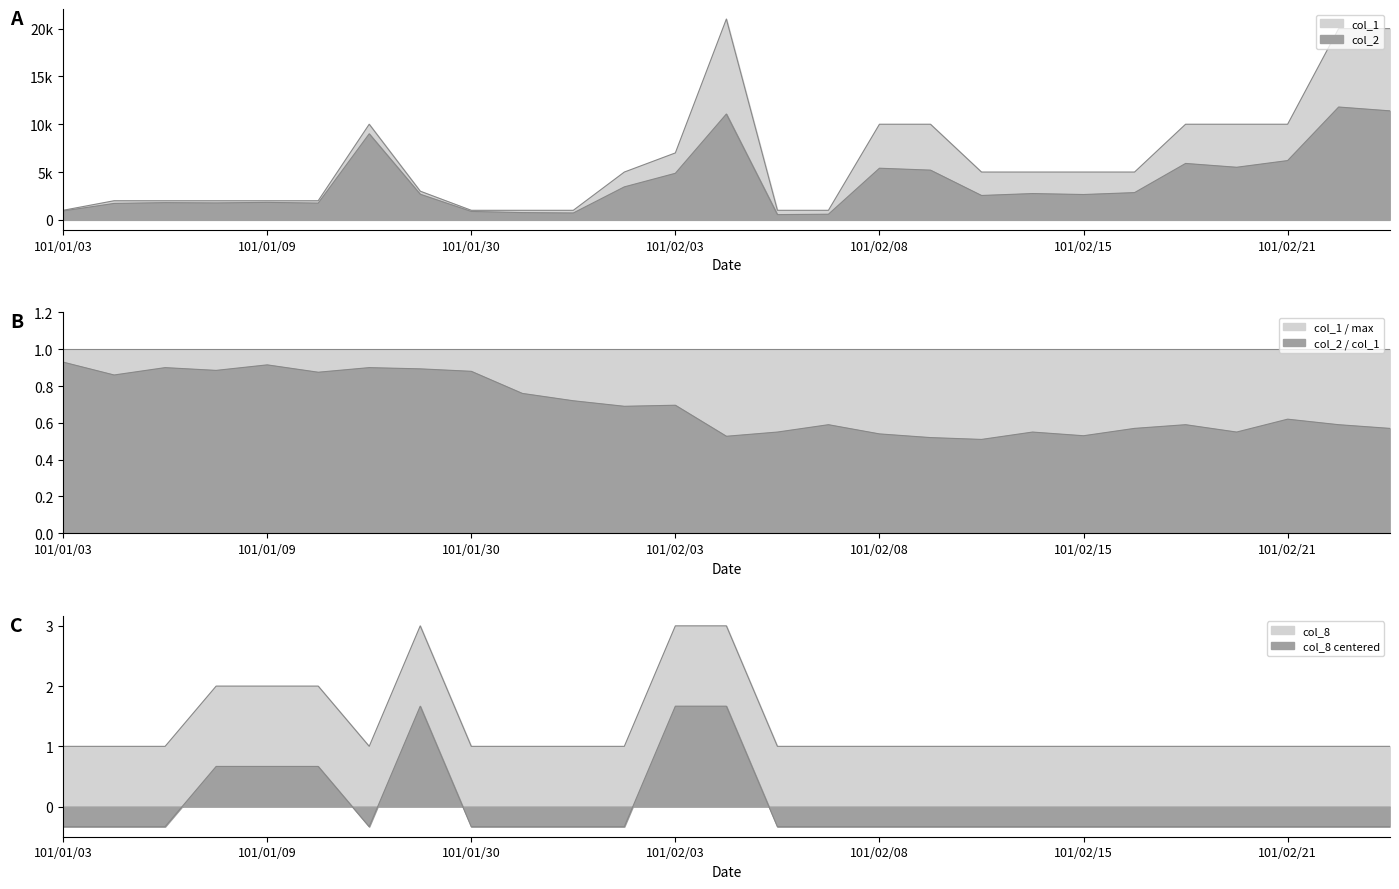

Between 101/01/09 and 101/01/31, which is larger?

101/01/09